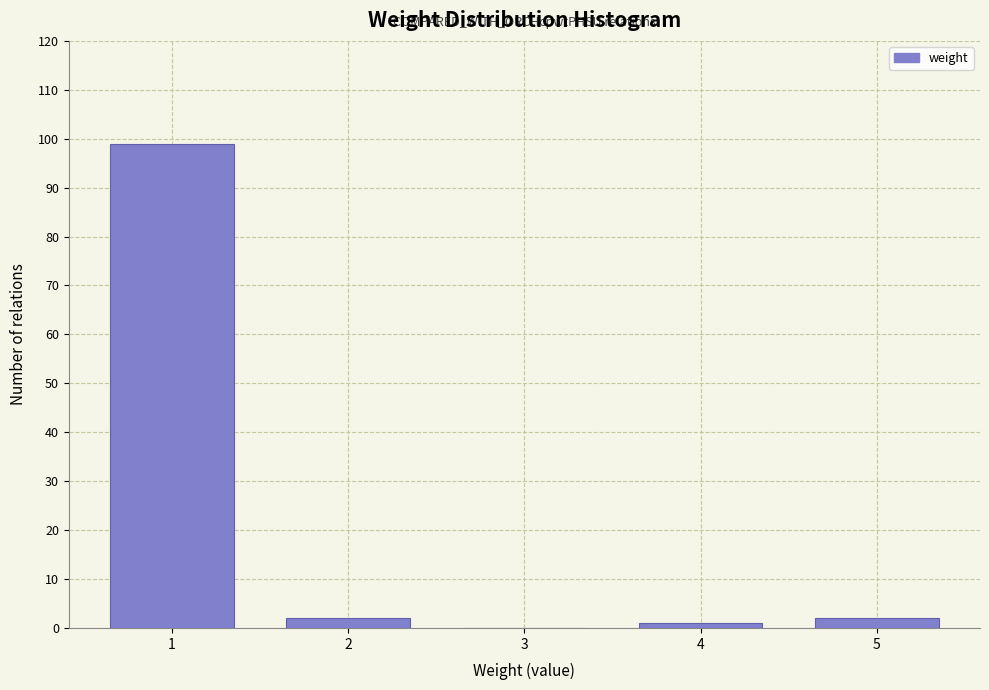

Reading right to left, list all the values displayed in this chart.

5=2	4=1	3=0	2=2	1=99